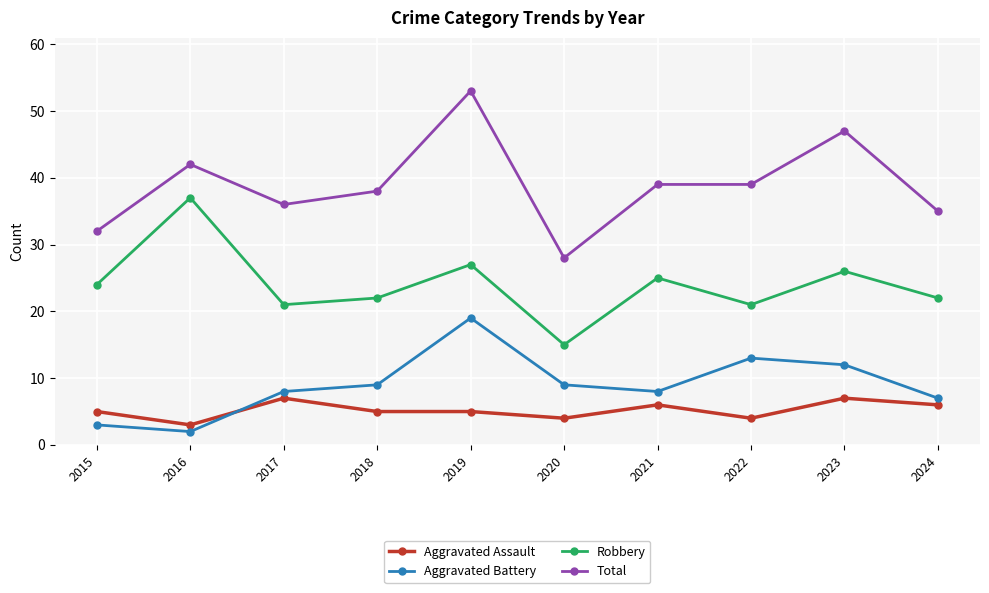

Which series changed the most between 2018 and 2019?

Total